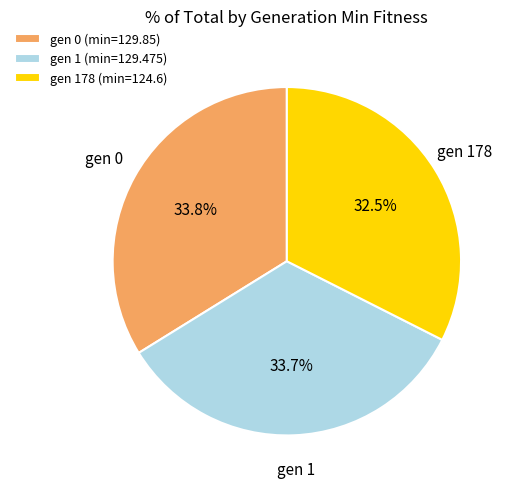

What is the ratio of the value at gen 1 (min=129.475) to the value at gen 0 (min=129.85)?

1.0